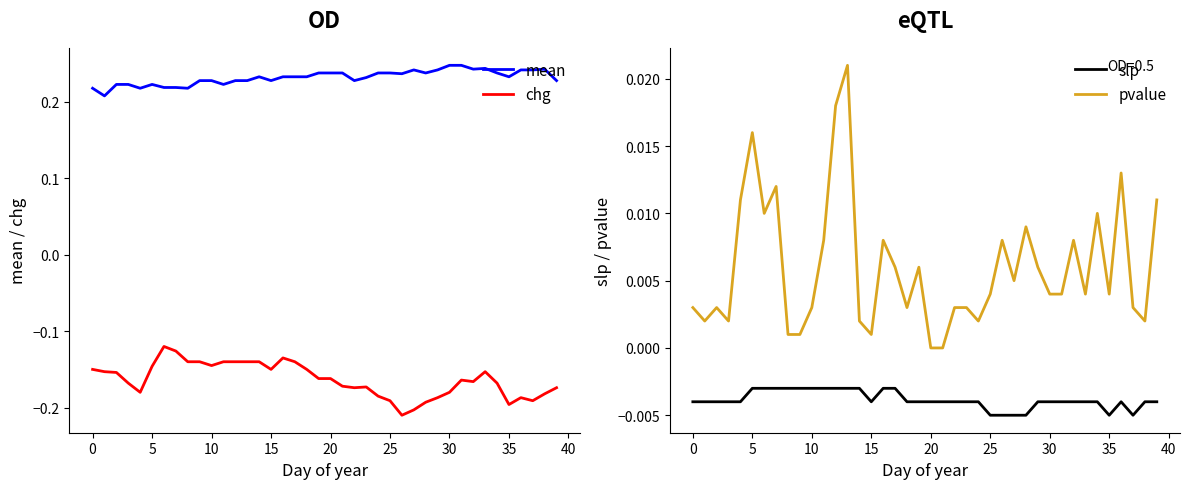

The value of chg at 30 is -0.1. True or false?

False